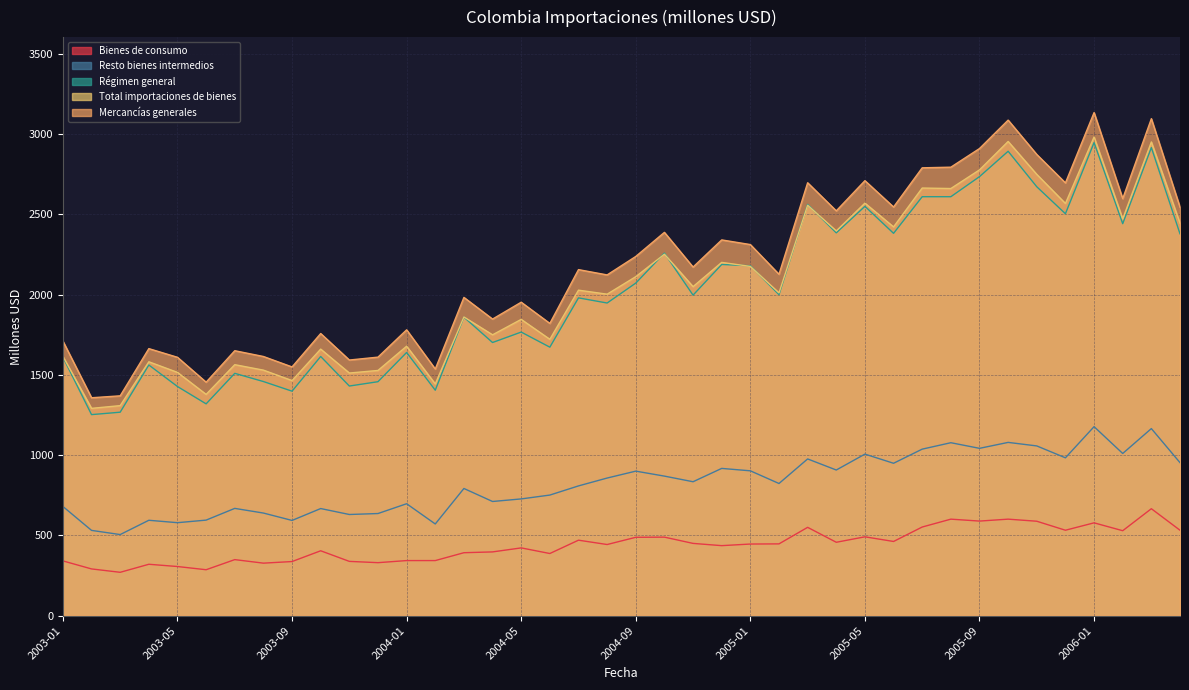

Rank the series by their maximum value, from highest to lowest.

Mercancías generales, Total importaciones de bienes, Régimen general, Resto bienes intermedios, Bienes de consumo